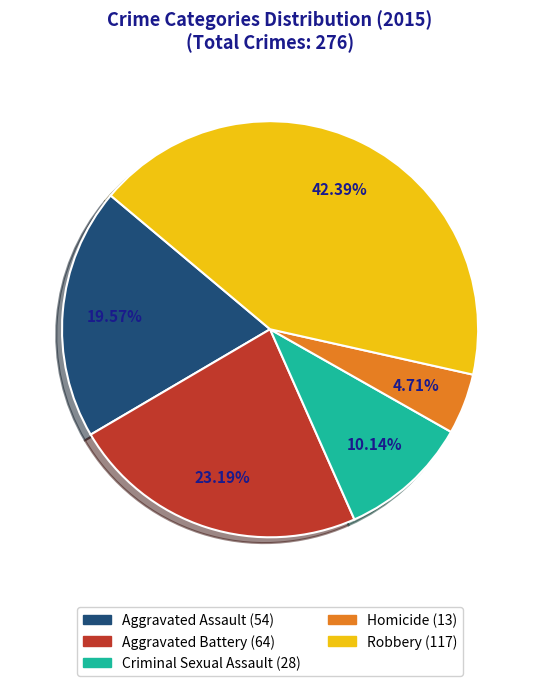

Approximately how many times larger is the value at Aggravated Assault compared to Criminal Sexual Assault?

1.9